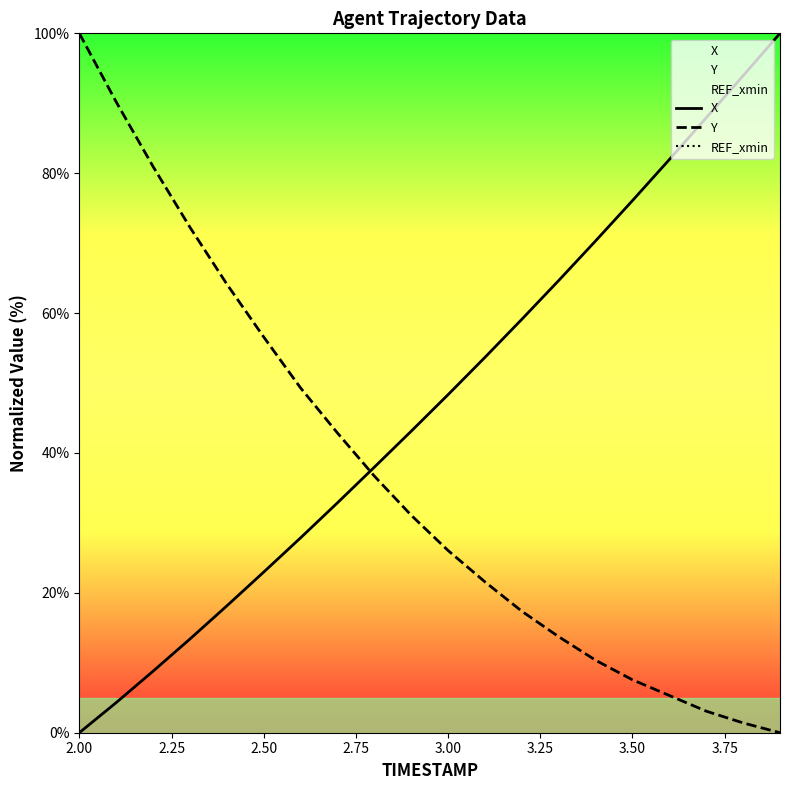

Which series ends up on top after the final intersection of Y and X?

X